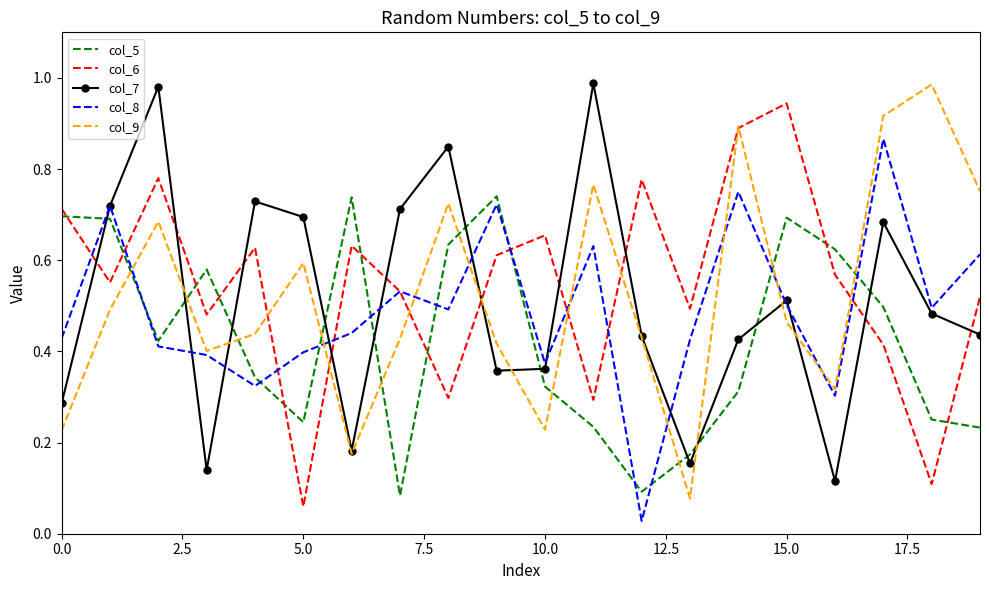

Which series ends up on top after the final intersection of col_5 and col_6?

col_6